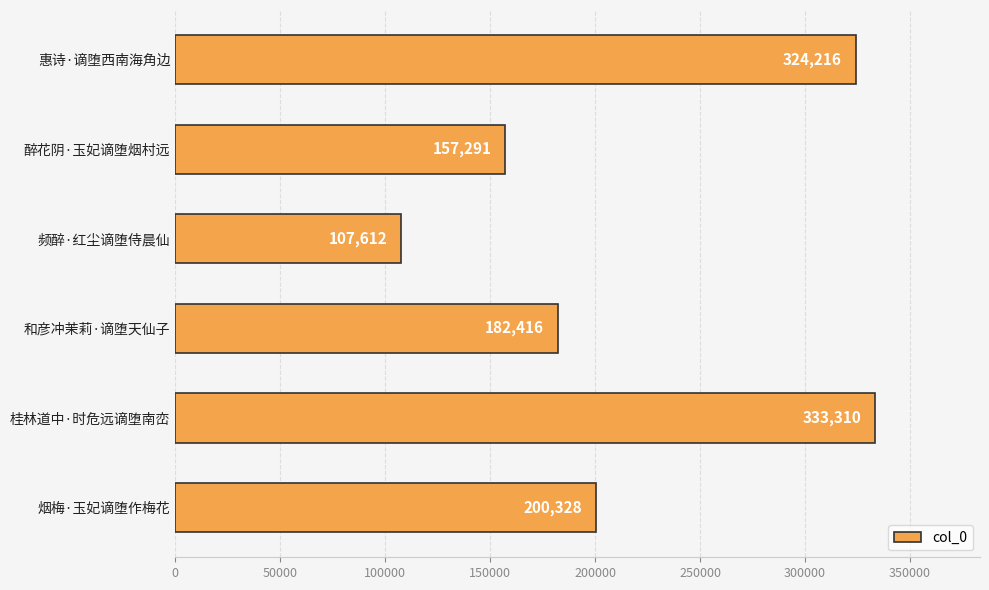

What is the greatest value displayed?

333310